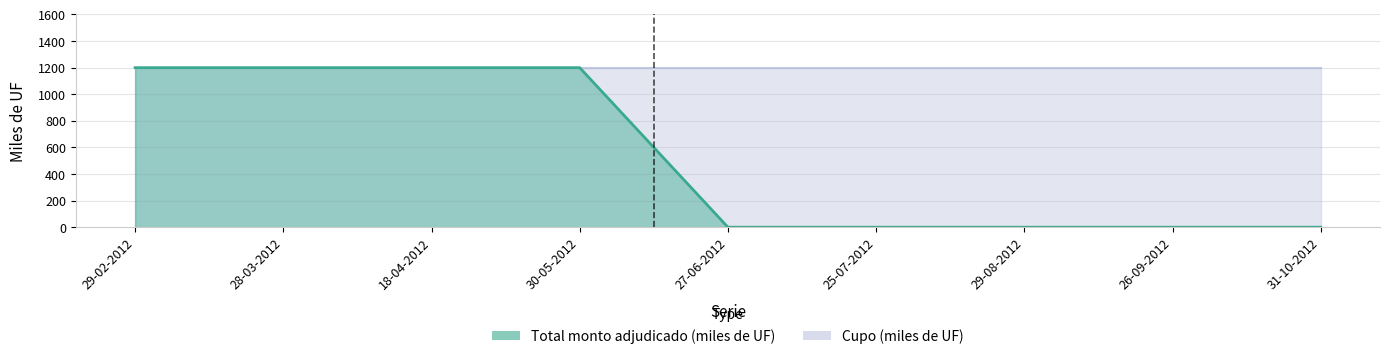

Count the values in the range 0 to 1200.

9